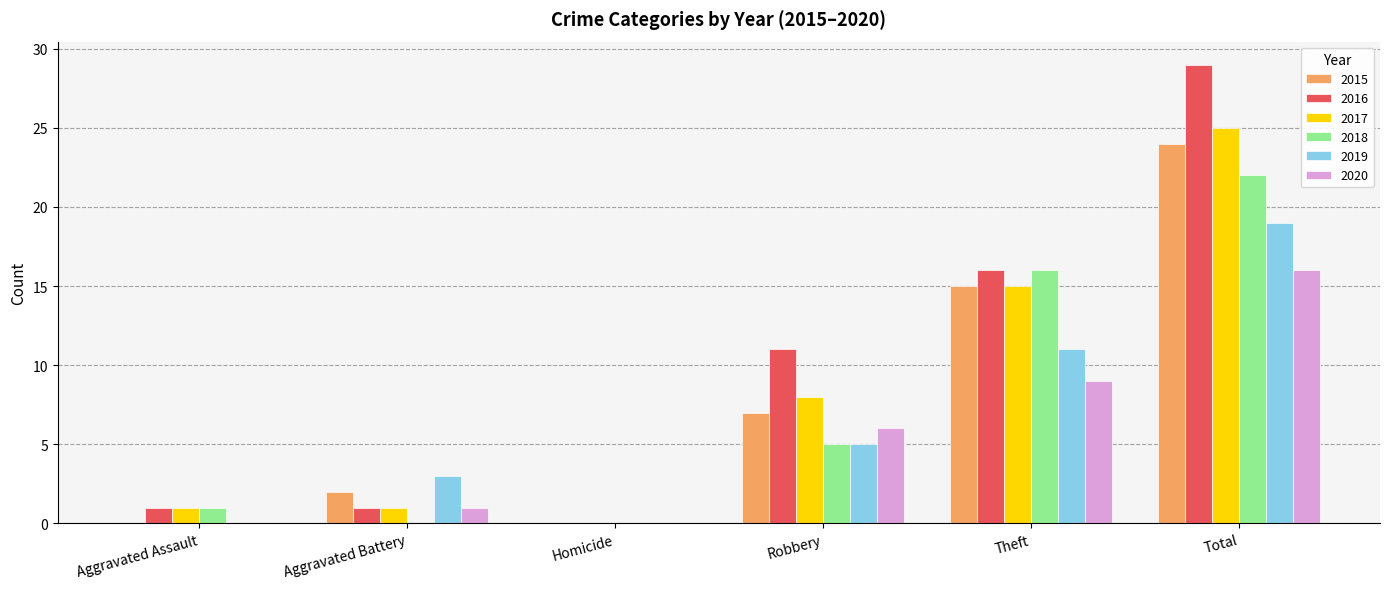

Which series has the widest spread of values?

2016